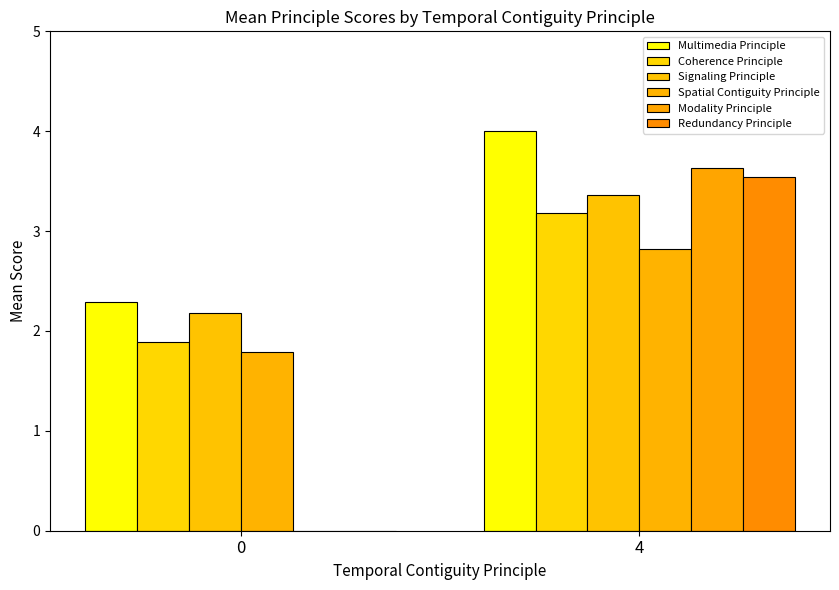

Reading left to right, what are all the values shown in this chart?

Multimedia Principle: 2.3	4.0
Coherence Principle: 1.9	3.2
Signaling Principle: 2.2	3.4
Spatial Contiguity Principle: 1.8	2.8
Modality Principle: 0.0	3.6
Redundancy Principle: 0.0	3.5